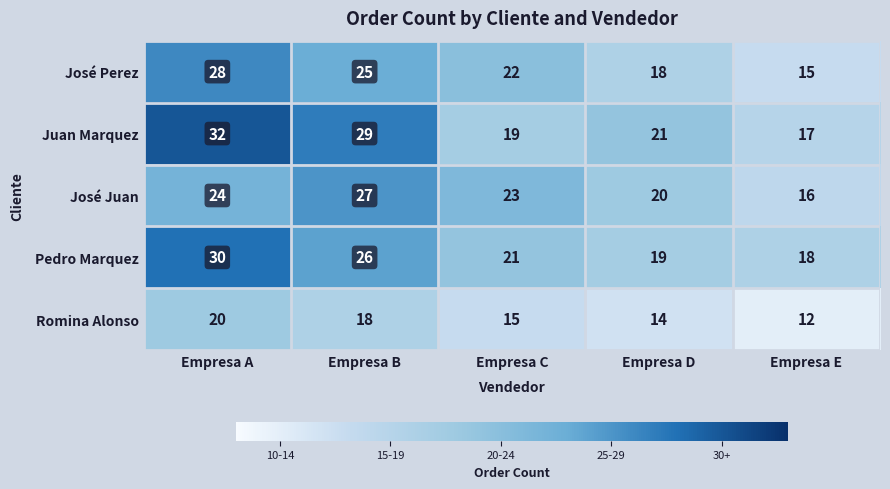

Which series has the largest range (max minus min)?

Juan Marquez